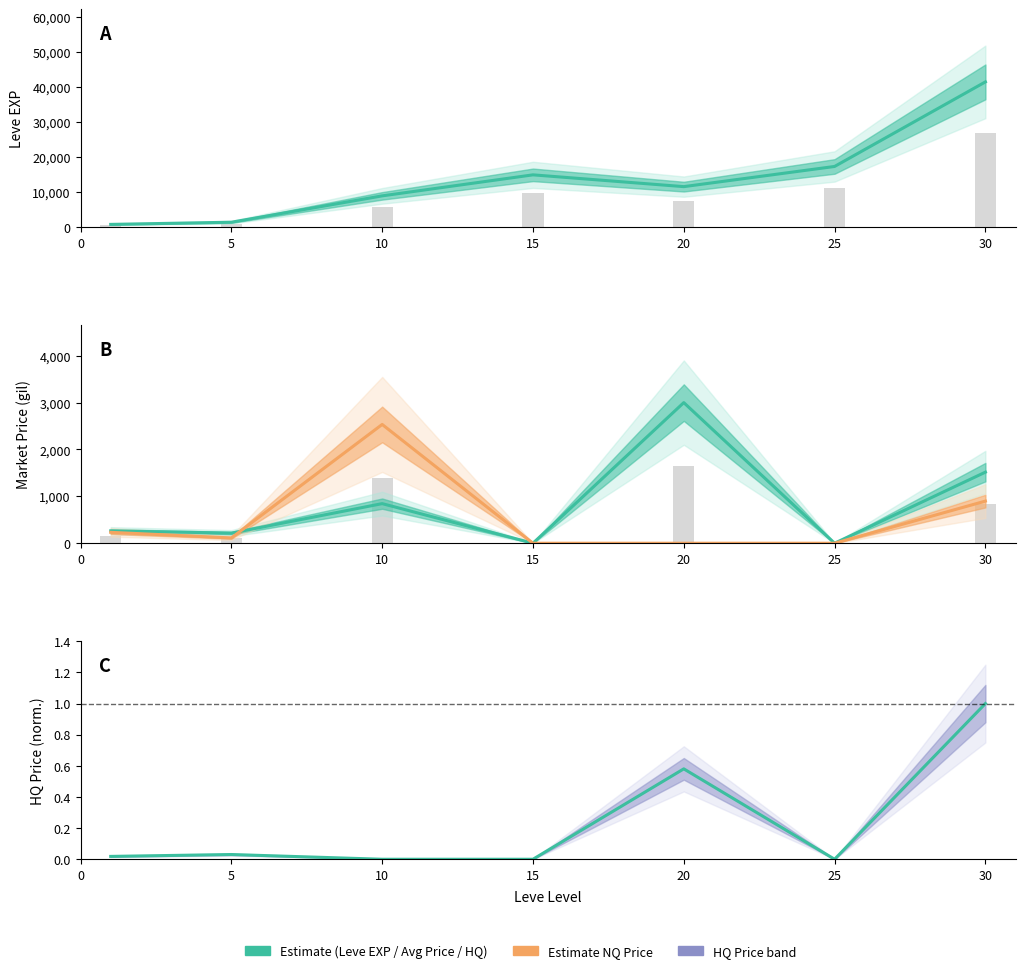

How many bars are there in each group?

4